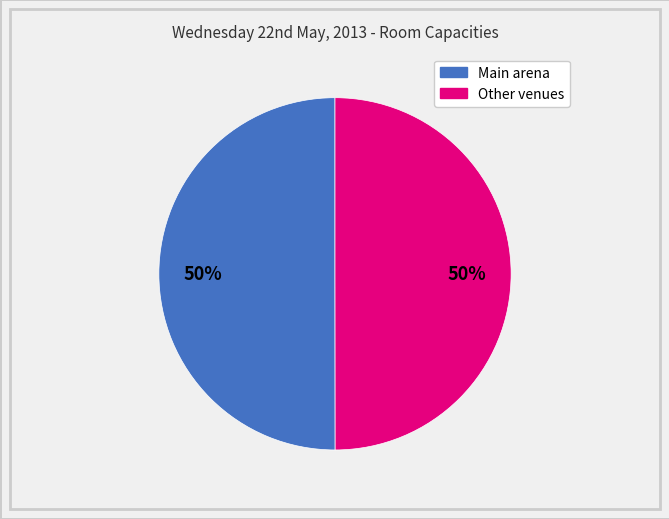

To the nearest percent, what is the average slice percentage?

50%